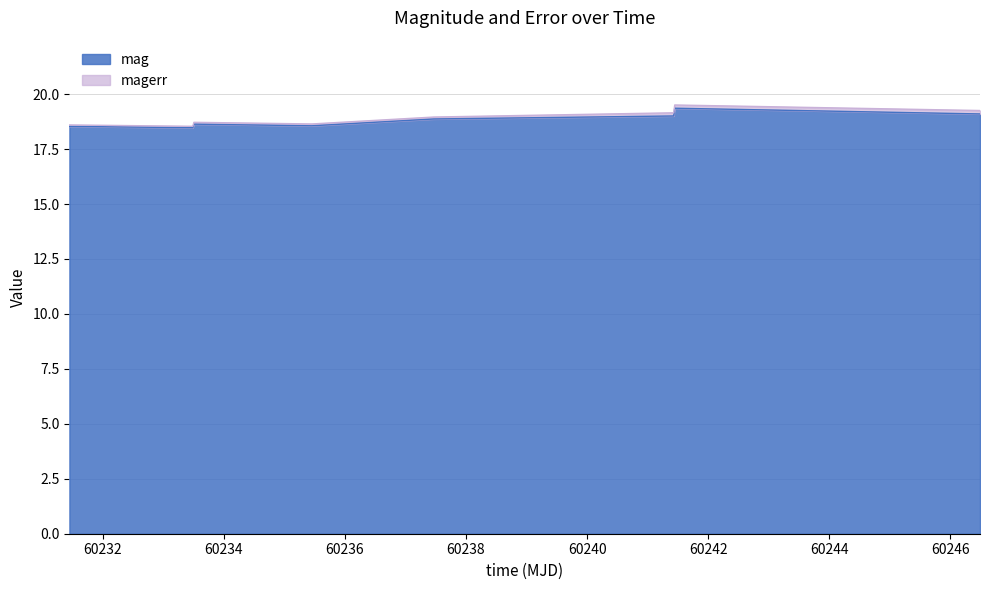

Reading left to right, what are all the values shown in this chart?

60231.45012729988=18.5	60233.48844909994=18.5	60233.50663190009=18.6	60235.45378470002=18.6	60237.470671299845=18.9	60241.43100690004=19.0	60241.44734949991=19.4	60246.4896296002=19.1